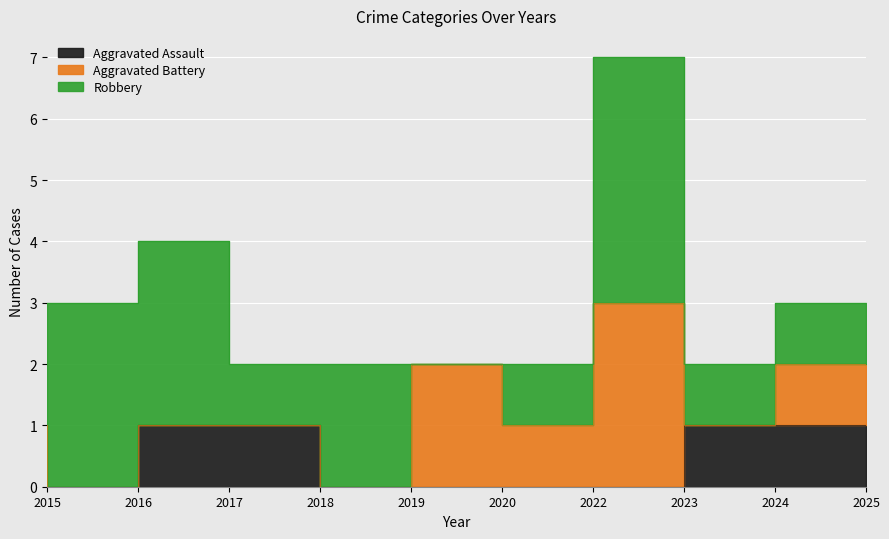

Is the value of Aggravated Assault at 2016 greater than the value of Robbery at 2016?

No